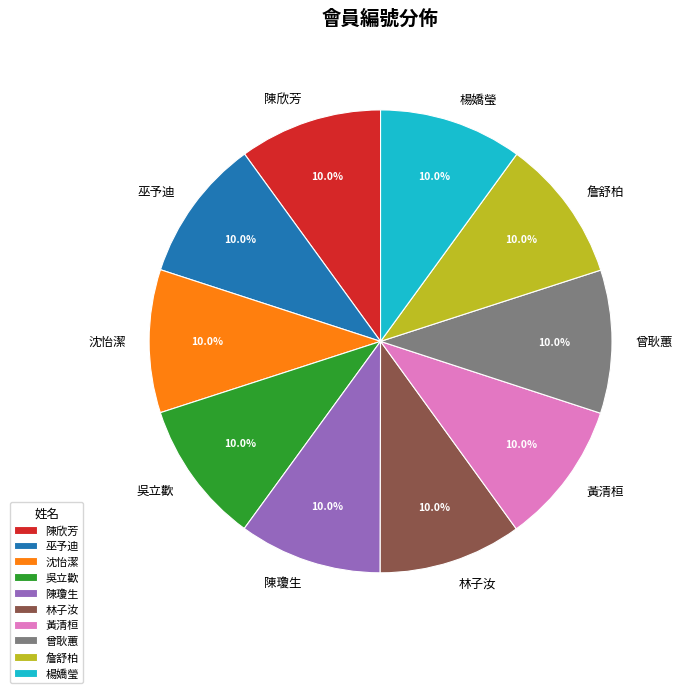

To the nearest percent, what portion does 詹舒柏 represent?

10%